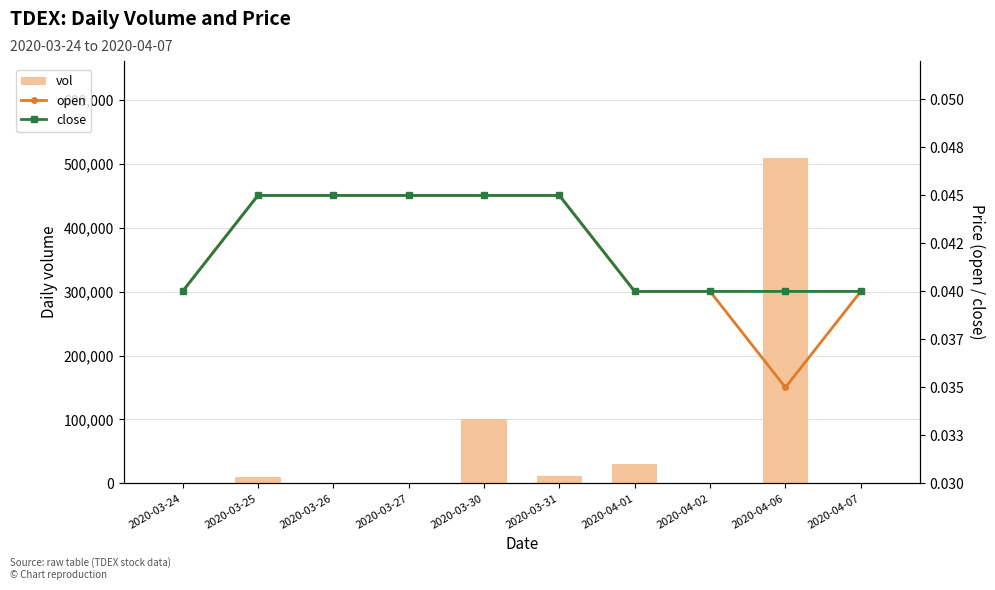

What are all the series names shown in the legend?

vol, open, close